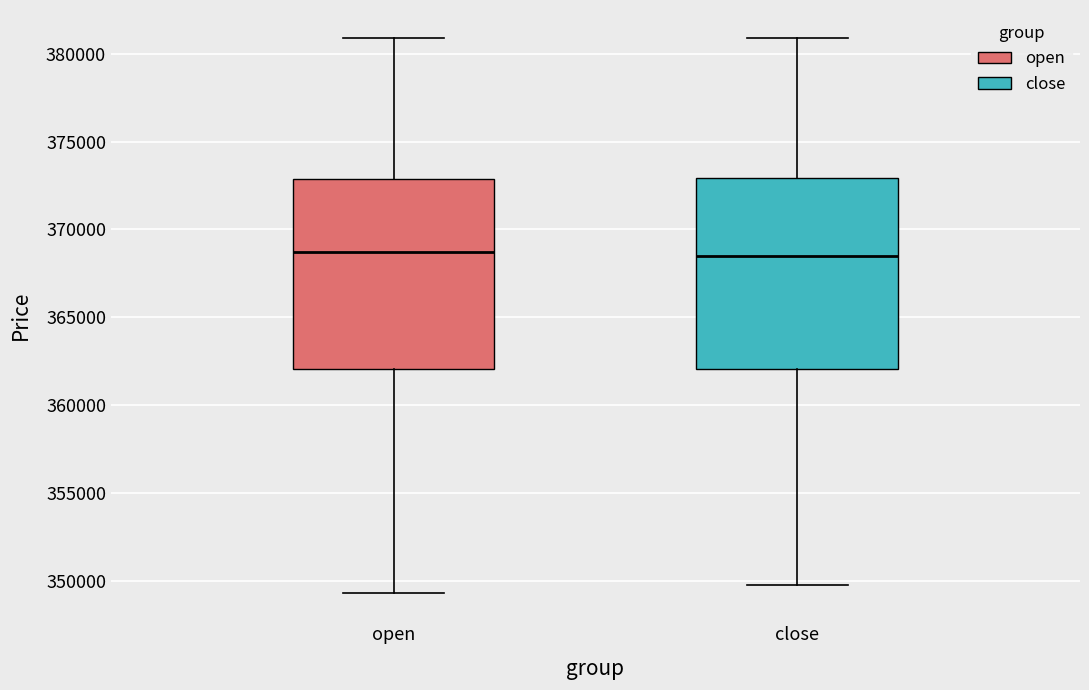

Reading left to right, transcribe this box plot: for each box, give where its median line is, the range the box spans, and where its two whiskers end, as read against the y-axis. The values are not printed on the chart, so give them approximately, as read against the axis.

open: median 368500, box 362000 to 373000, whiskers 349500 to 381000
close: median 368500, box 362000 to 373000, whiskers 350000 to 381000